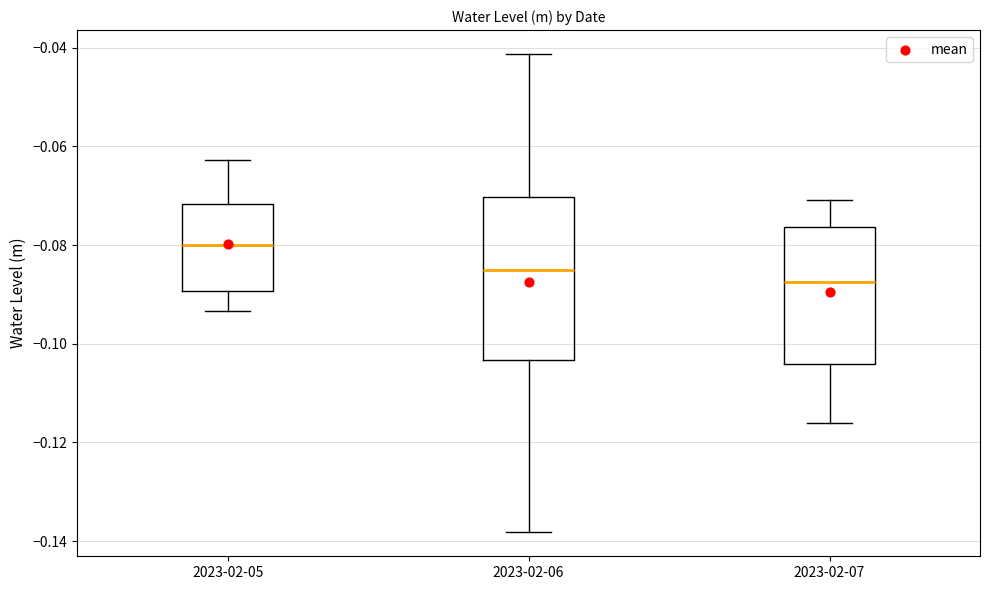

Reading left to right, transcribe this box plot: for each box, give where its median line is, the range the box spans, and where its two whiskers end, as read against the y-axis. The values are not printed on the chart, so give them approximately, as read against the axis.

2023-02-05: median -0.080, box -0.090 to -0.072, whiskers -0.094 to -0.062
2023-02-06: median -0.086, box -0.104 to -0.070, whiskers -0.138 to -0.042
2023-02-07: median -0.088, box -0.104 to -0.076, whiskers -0.116 to -0.070